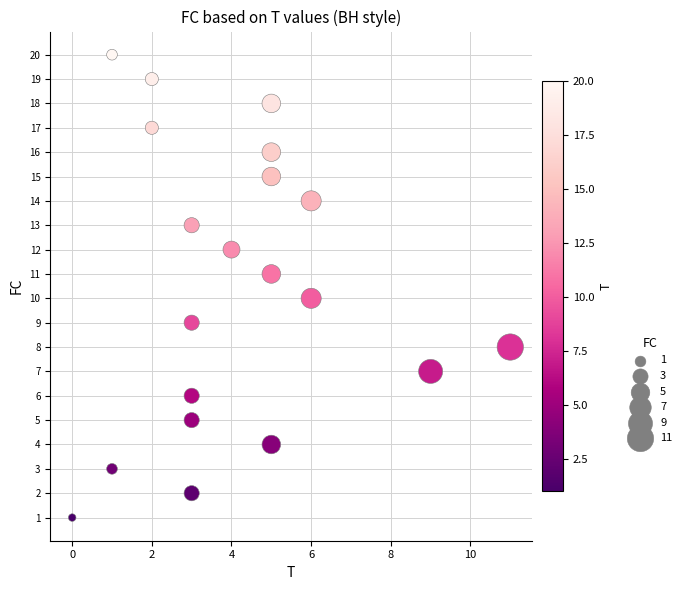

What is the range of X values (max minus min)?

11